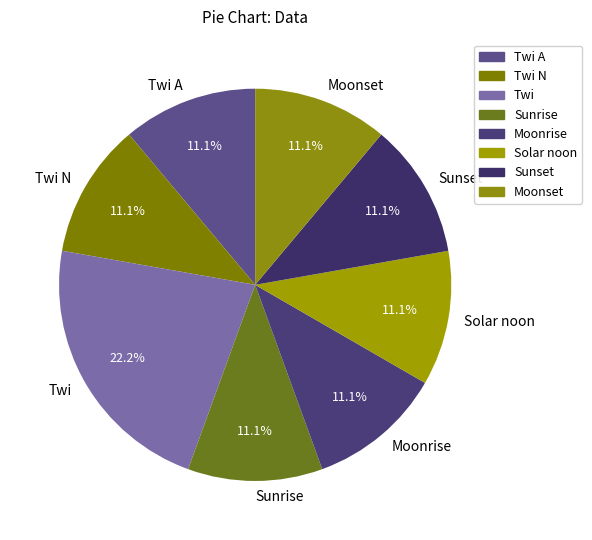

What percentage do Sunrise and Moonrise together represent?

22.2%